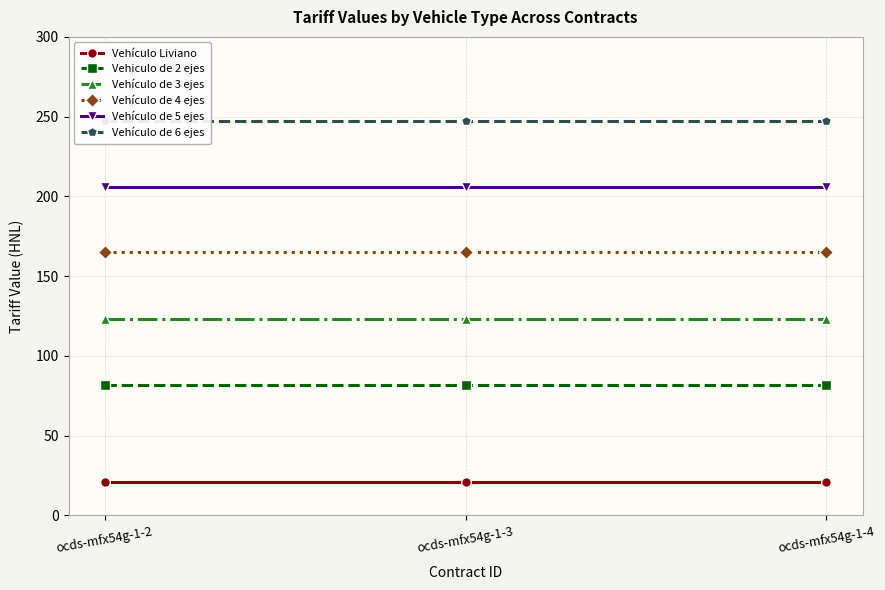

Rank the series by their average value, from lowest to highest.

Vehículo Liviano, Vehiculo de 2 ejes, Vehículo de 3 ejes, Vehículo de 4 ejes, Vehículo de 5 ejes, Vehículo de 6 ejes